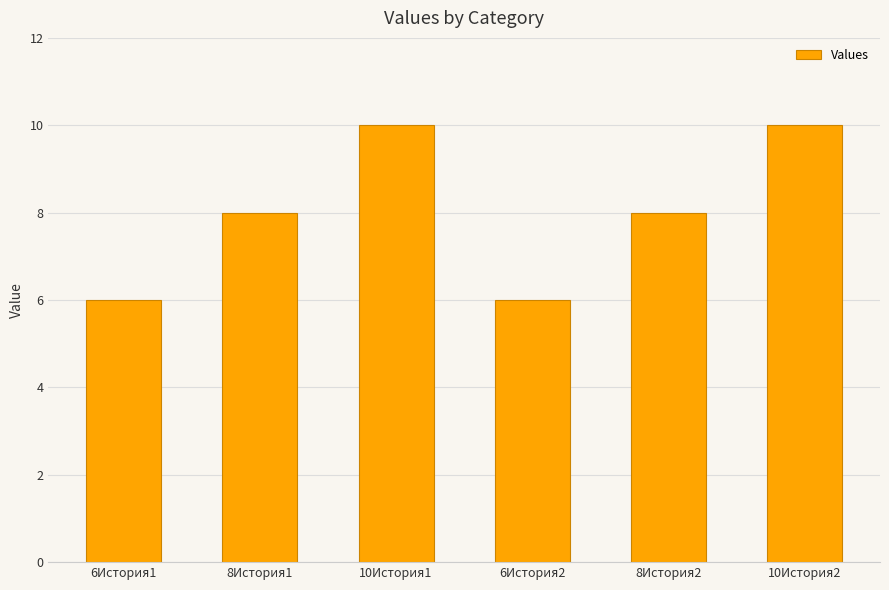

The value at 8История1 is 4. True or false?

False